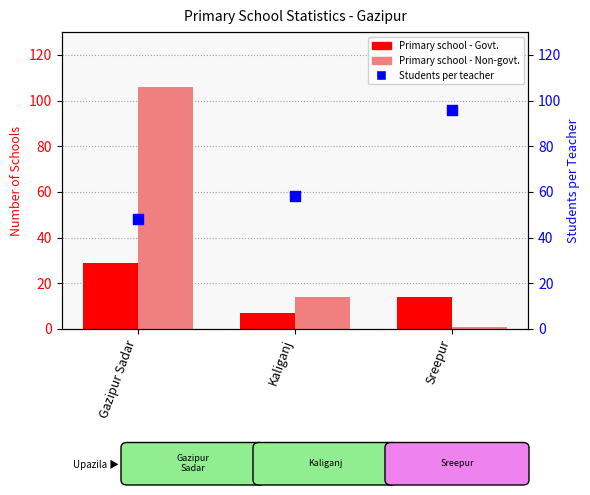

Which series reaches the maximum Y coordinate?

Primary school - Non-govt.